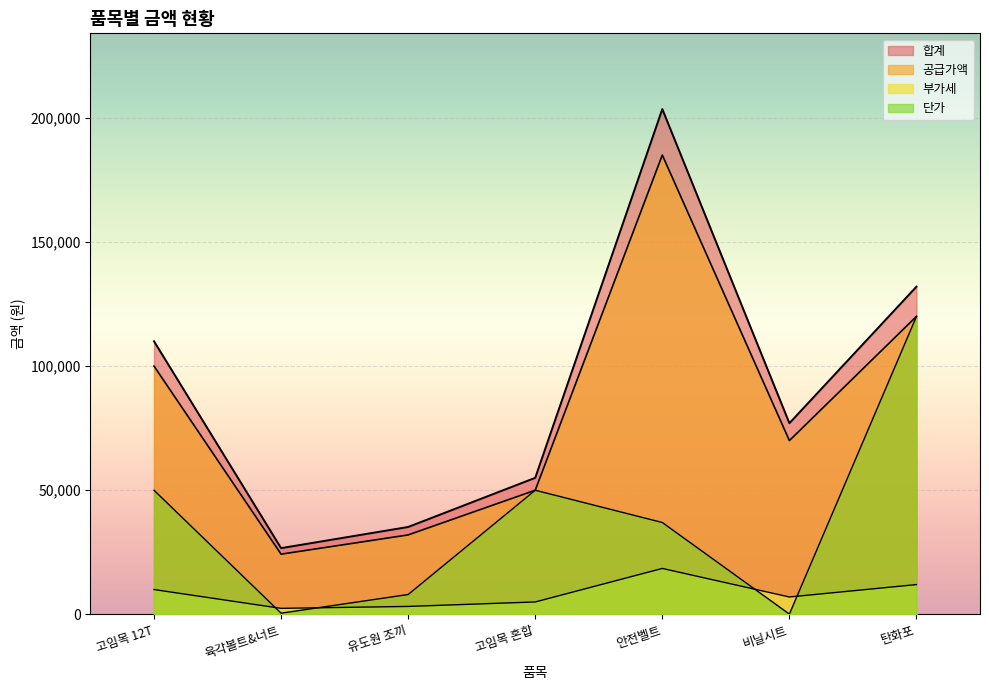

What is the total value across all series at 비닐시트?

154100